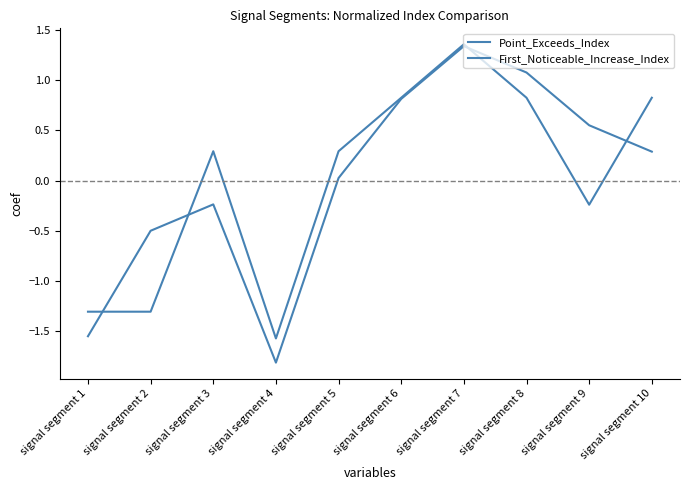

What is the minimum value for First_Noticeable_Increase_Index?

-1.6